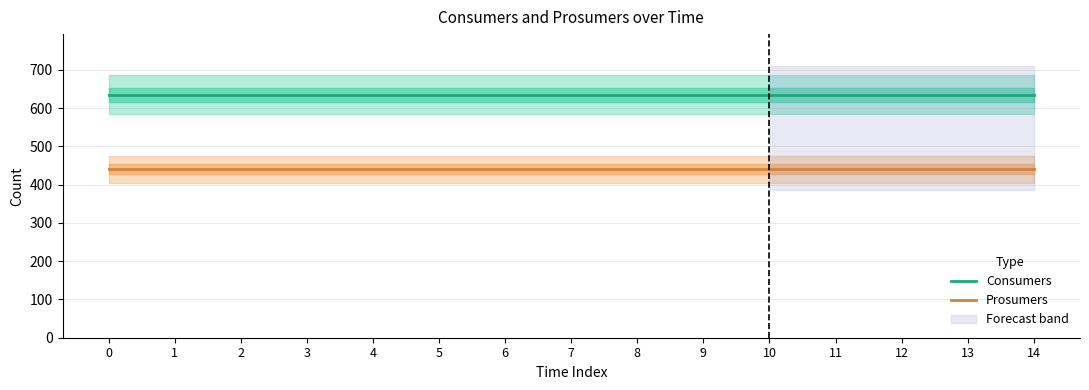

At 9, list the series in order from smallest to largest.

Prosumers, Consumers